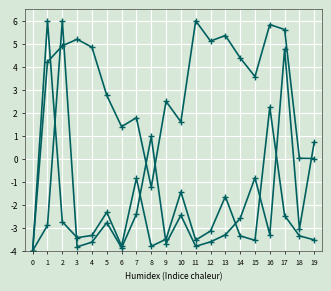

How many lines are shown in the chart?

3